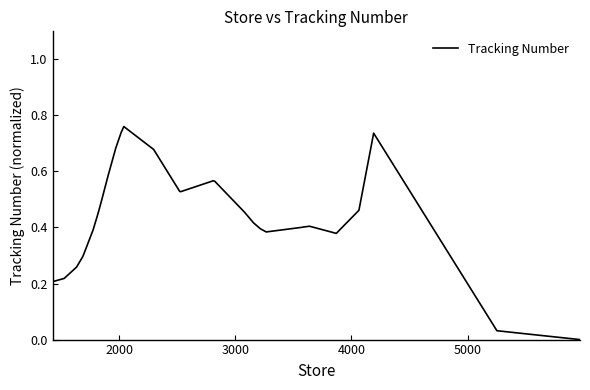

How many points are higher than both their immediate neighbors (excluding endpoints)?

4